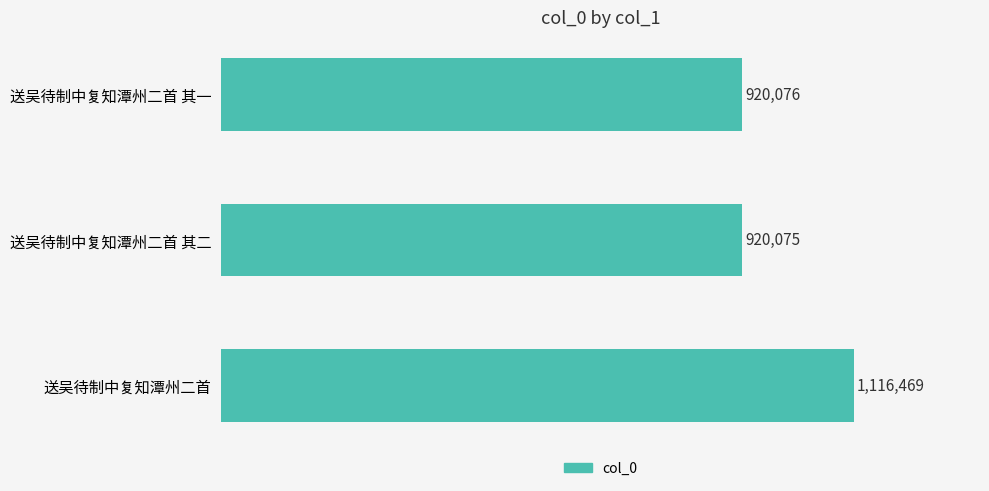

Does the chart contain any negative values?

No